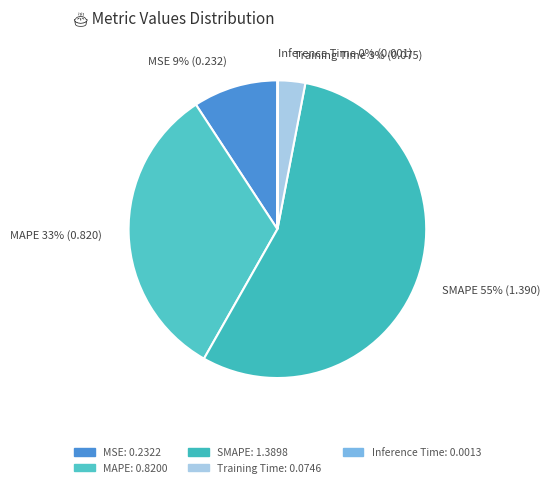

What is the majority slice?

SMAPE